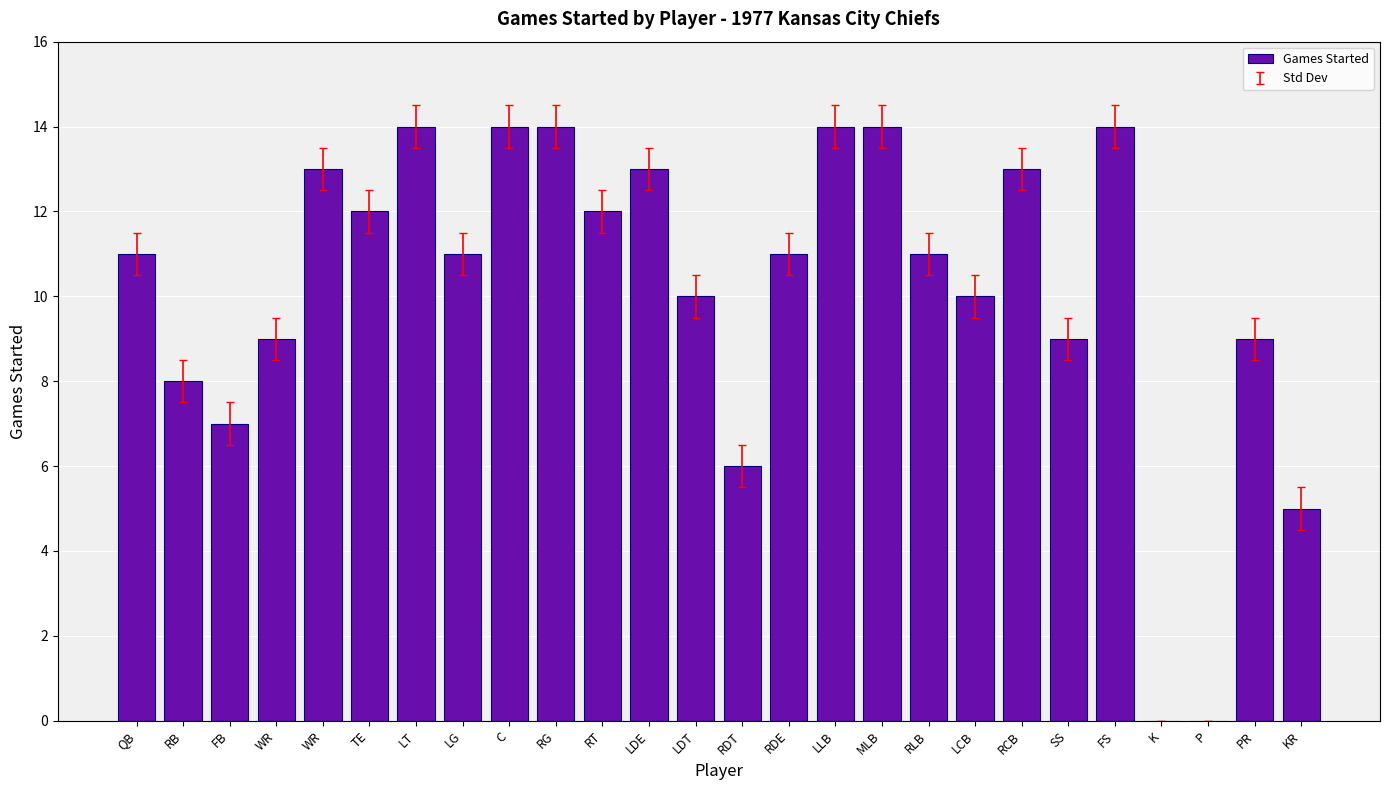

Reading left to right, what are all the values shown in this chart?

QB=11	RB=8	FB=7	WR=9	WR=13	TE=12	LT=14	LG=11	C=14	RG=14	RT=12	LDE=13	LDT=10	RDT=6	RDE=11	LLB=14	MLB=14	RLB=11	LCB=10	RCB=13	SS=9	FS=14	K=0	P=0	PR=9	KR=5